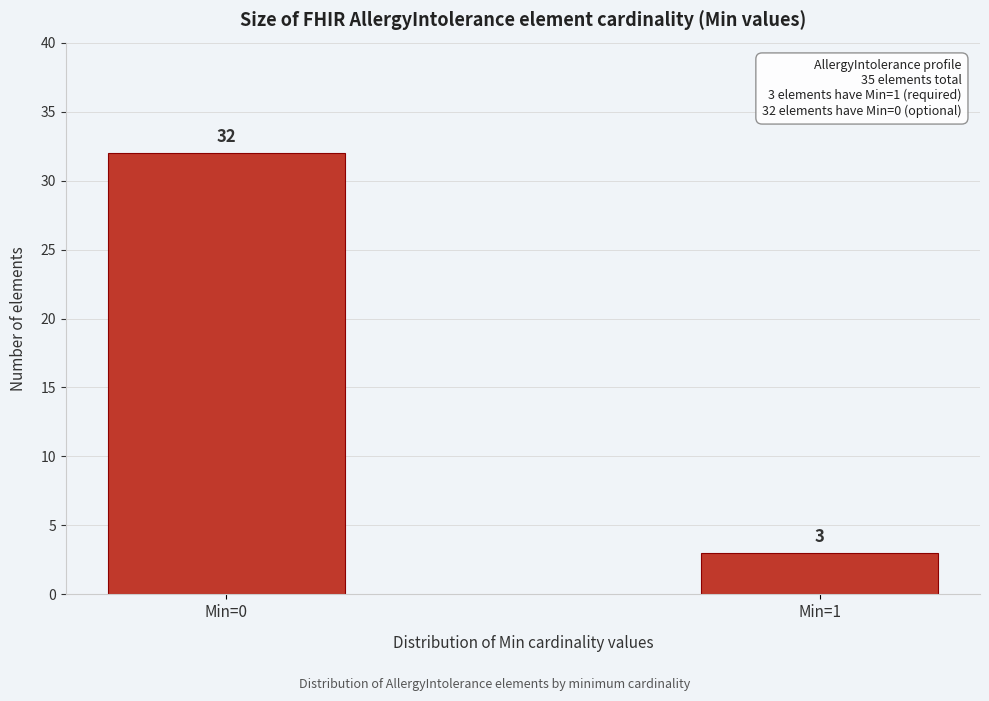

Reading right to left, list all the values displayed in this chart.

3	32